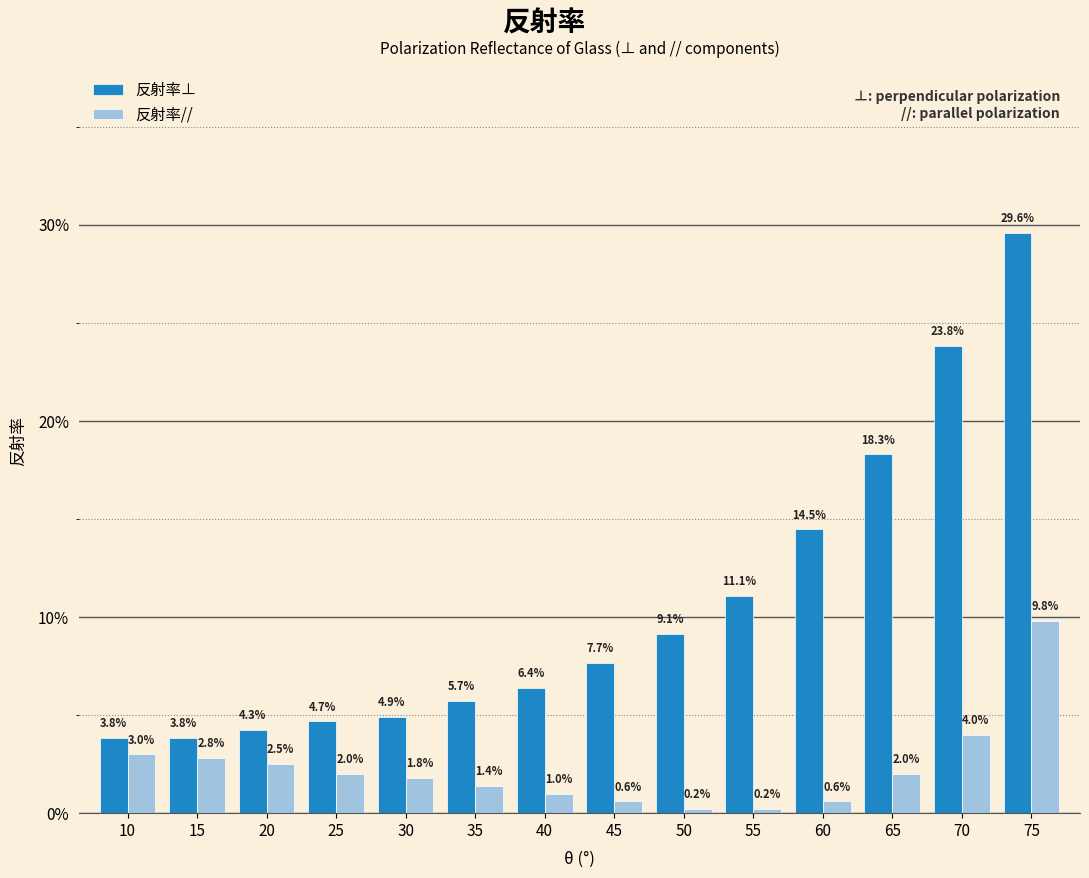

What are all the series names shown in the legend?

反射率⊥, 反射率//